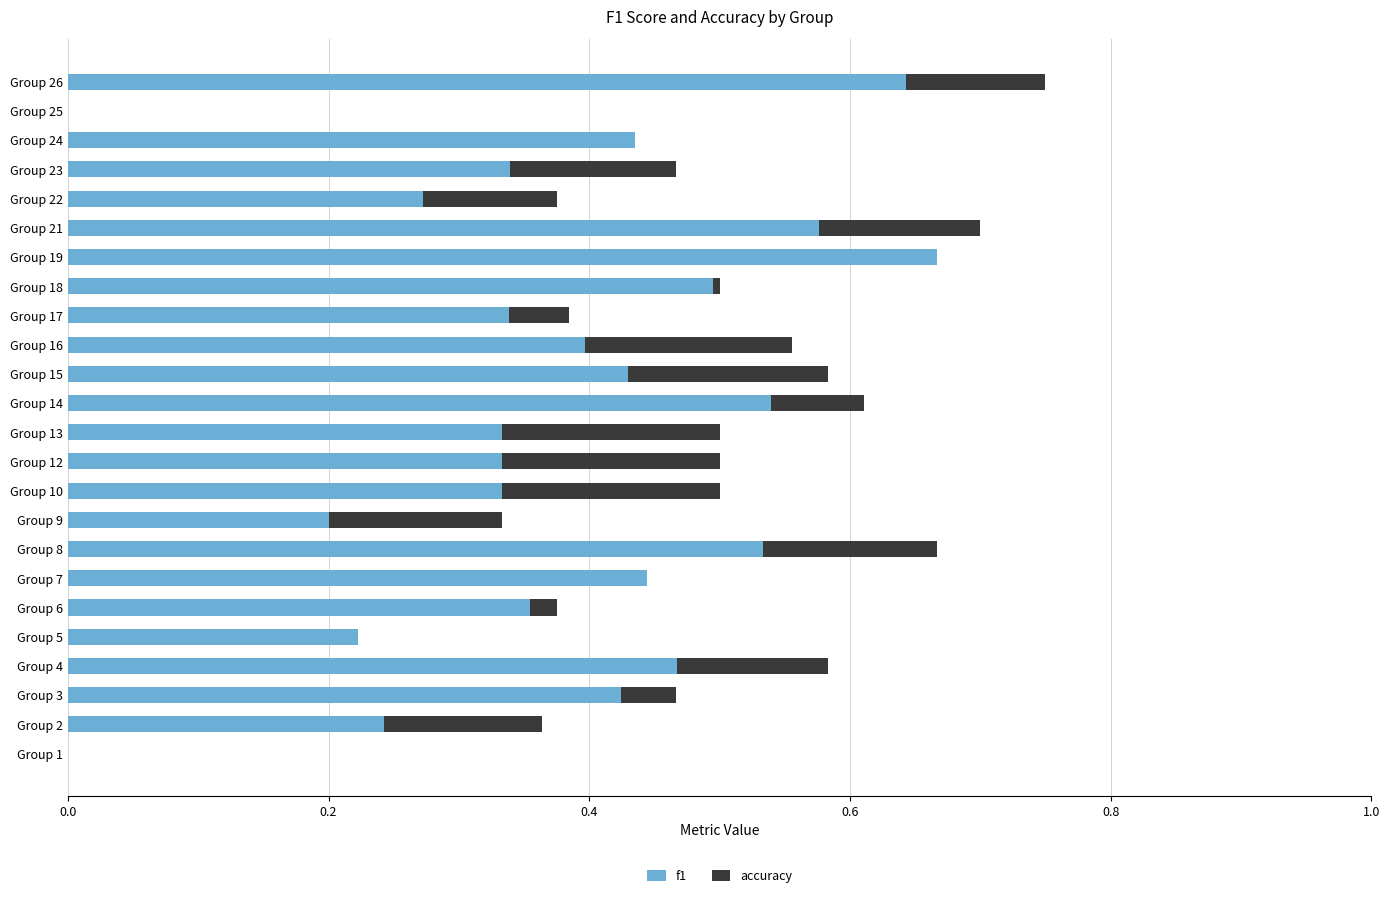

True or false: f1 has a value of 0.6 at Group 10.

False